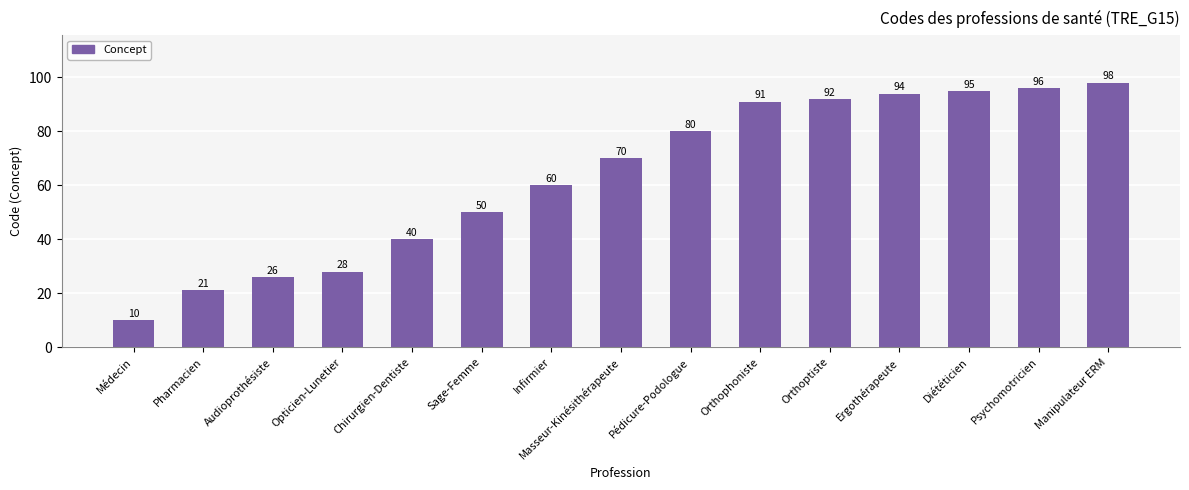

List the labels in order of value, largest first.

Manipulateur ERM, Psychomotricien, Diététicien, Ergothérapeute, Orthoptiste, Orthophoniste, Pédicure-Podologue, Masseur-Kinésithérapeute, Infirmier, Sage-Femme, Chirurgien-Dentiste, Opticien-Lunetier, Audioprothésiste, Pharmacien, Médecin